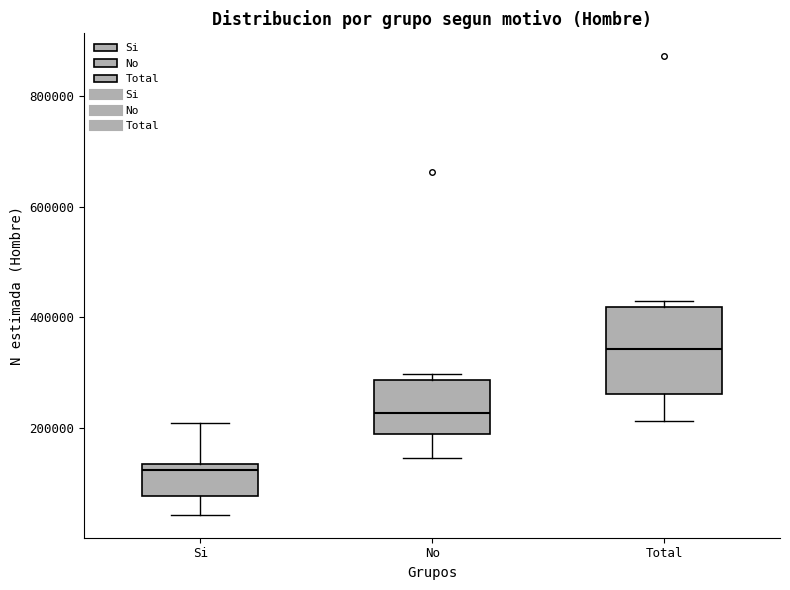

Reading left to right, transcribe this box plot: for each box, give where its median line is, the range the box spans, and where its two whiskers end, as read against the y-axis. The values are not printed on the chart, so give them approximately, as read against the axis.

Si: median 120000, box 80000 to 140000, whiskers 40000 to 200000
No: median 220000, box 180000 to 280000, whiskers 140000 to 300000
Total: median 340000, box 260000 to 420000, whiskers 220000 to 440000